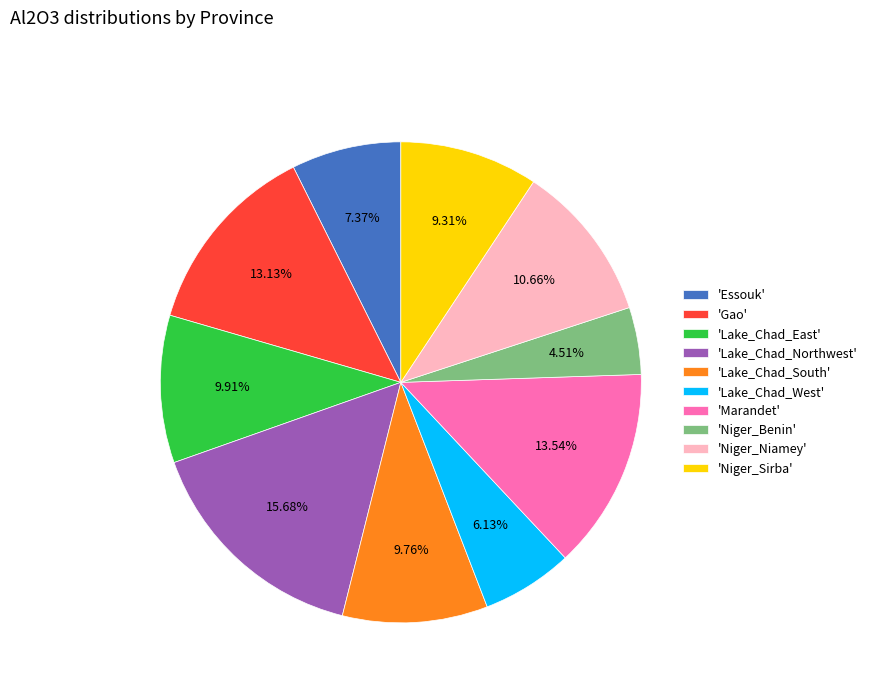

Does any single category account for the majority?

No